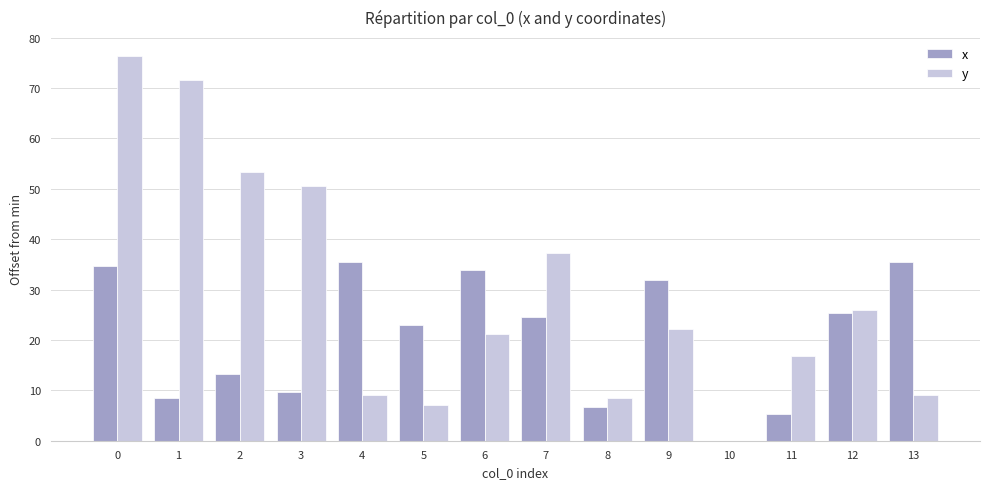

At which label is y closest to 38?

7